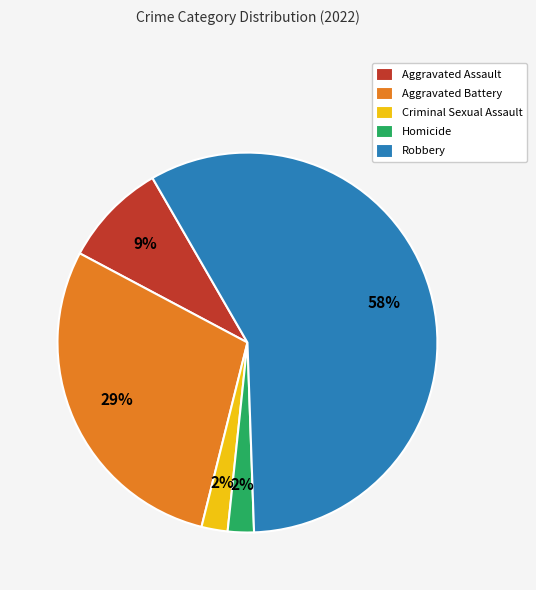

Which slice is the largest?

Robbery